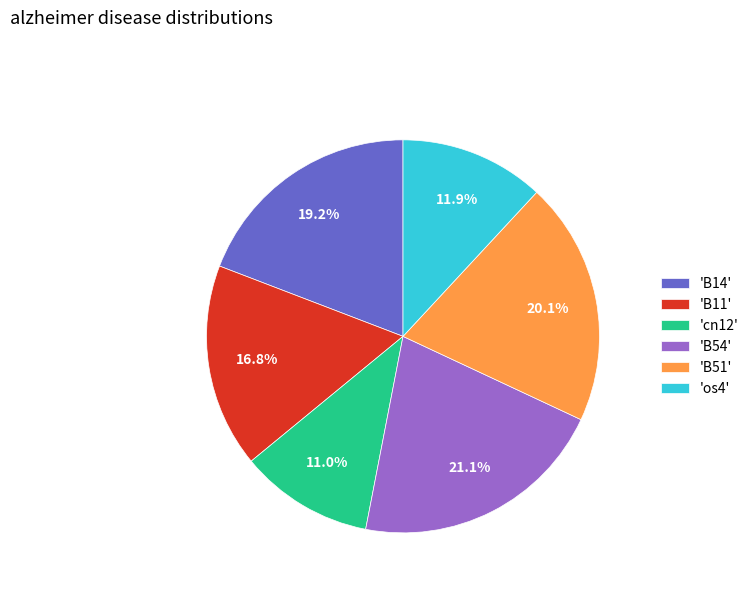

Is there a majority slice in this chart?

No